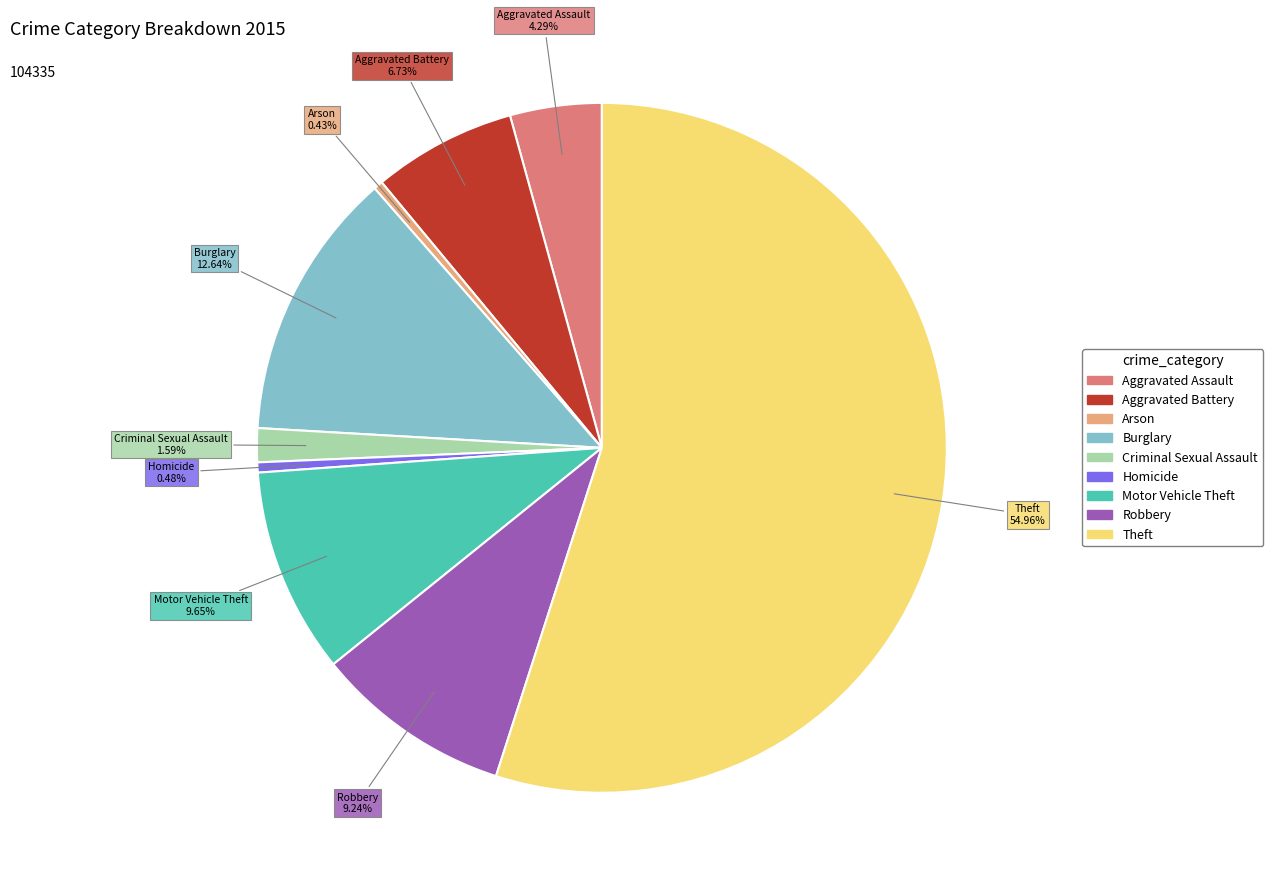

Combined, do Criminal Sexual Assault and Burglary account for over 50%?

No